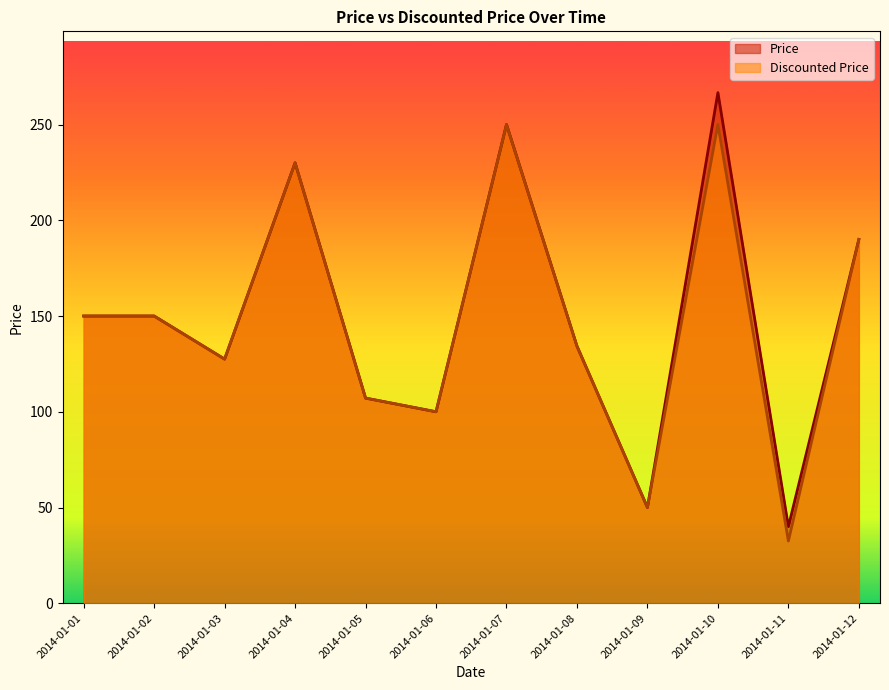

Between 2014-01-02 and 2014-01-10, which series saw the biggest shift?

Price